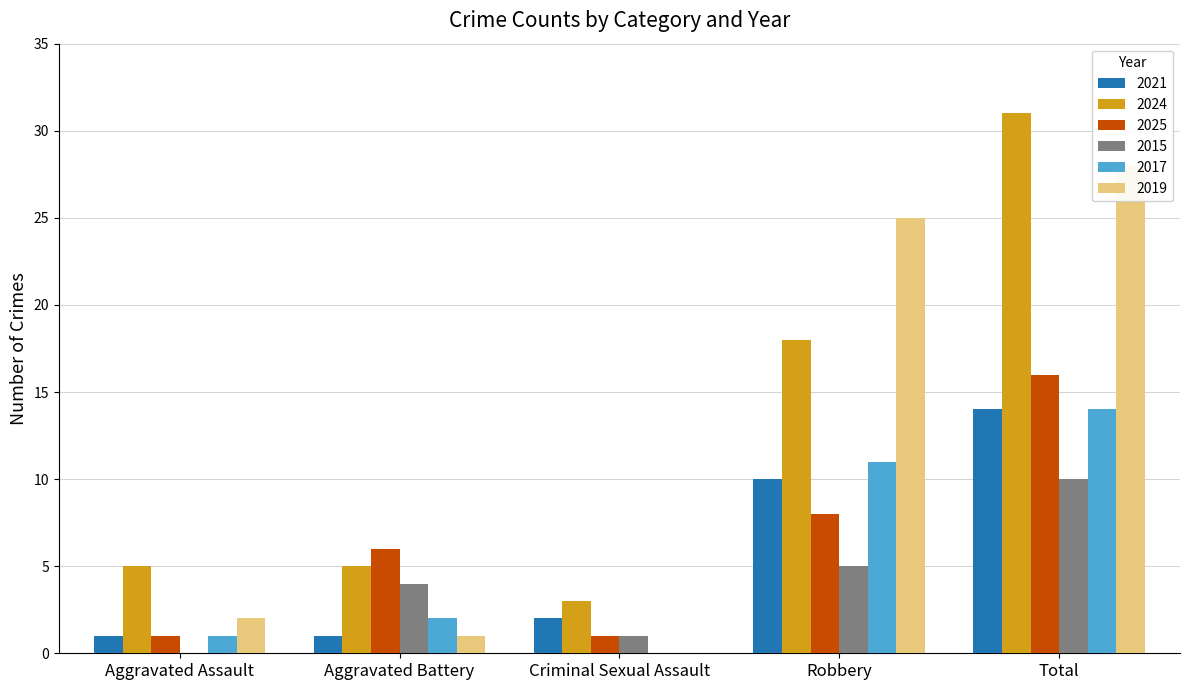

Are the bars horizontal?

No